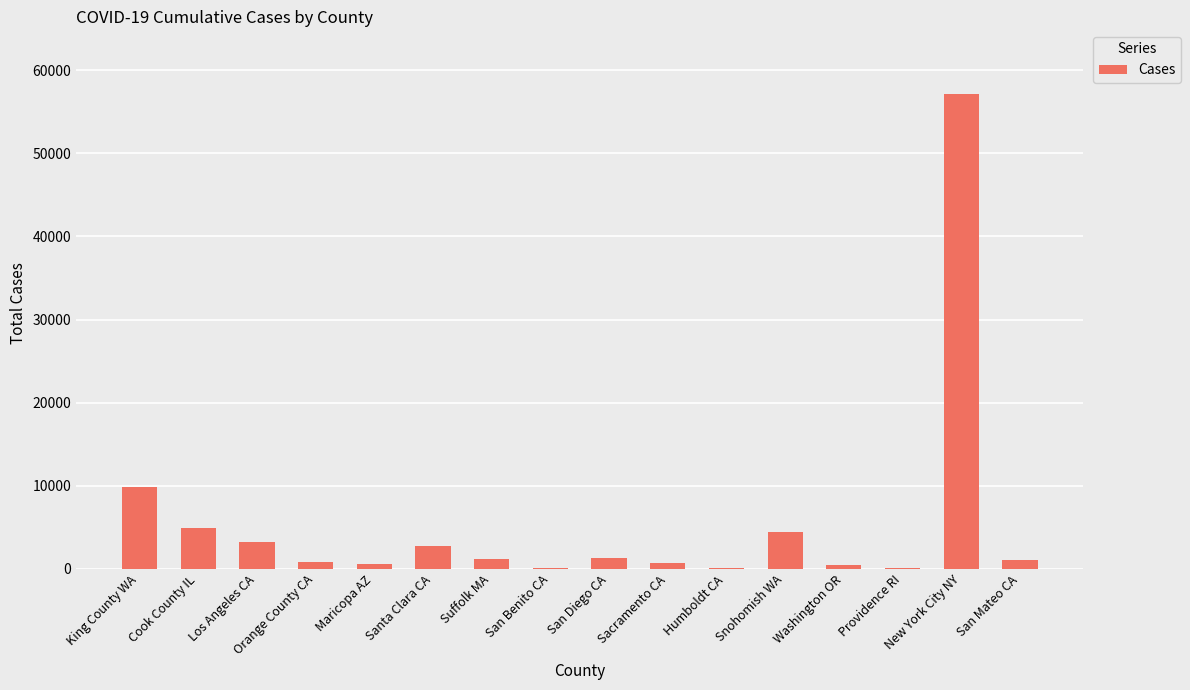

Approximately how many times larger is the value at Santa Clara CA compared to San Mateo CA?

2.6